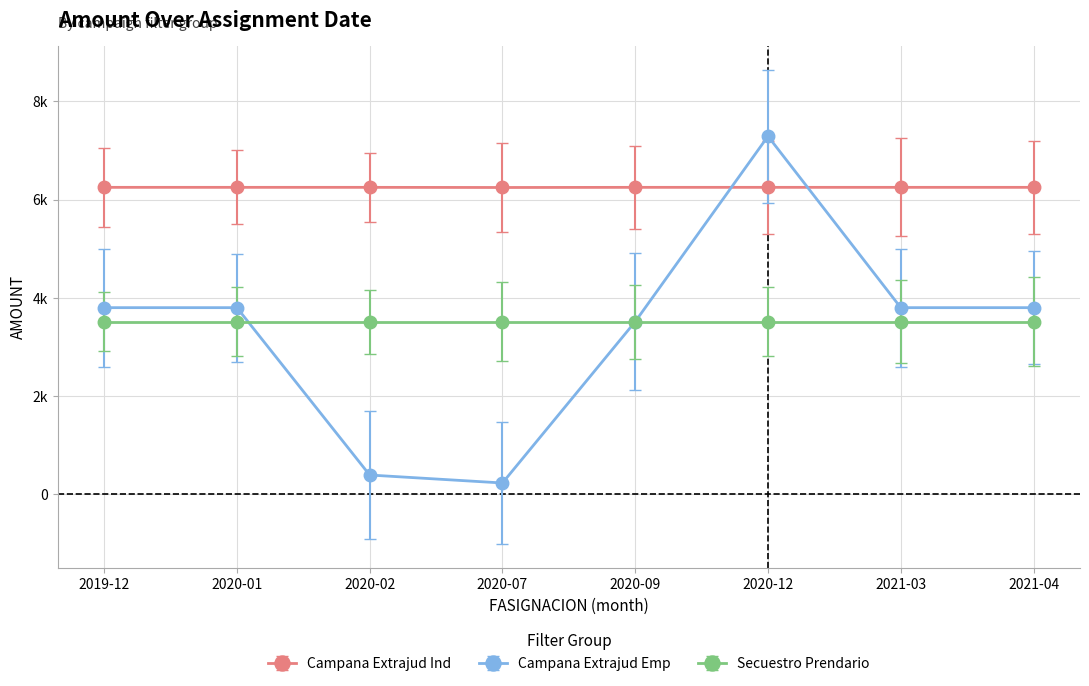

At which category is the sum across all series the highest?

2020-12